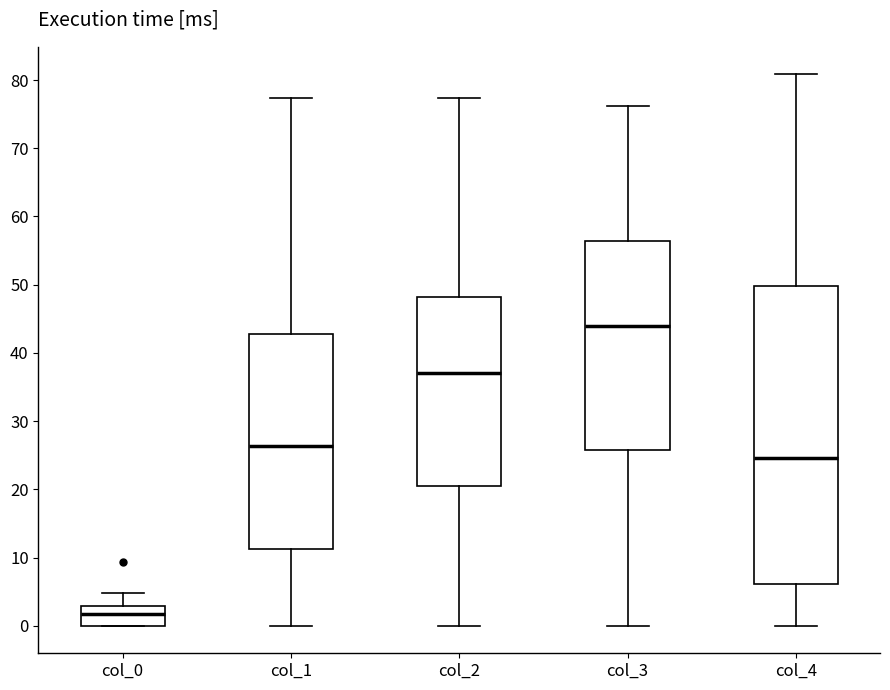

Reading left to right, transcribe this box plot: for each box, give where its median line is, the range the box spans, and where its two whiskers end, as read against the y-axis. The values are not printed on the chart, so give them approximately, as read against the axis.

col_0: median 2, box 0 to 3, whiskers 0 to 5
col_1: median 26, box 11 to 43, whiskers 0 to 77
col_2: median 37, box 20 to 48, whiskers 0 to 77
col_3: median 44, box 26 to 56, whiskers 0 to 76
col_4: median 25, box 6 to 50, whiskers 0 to 81